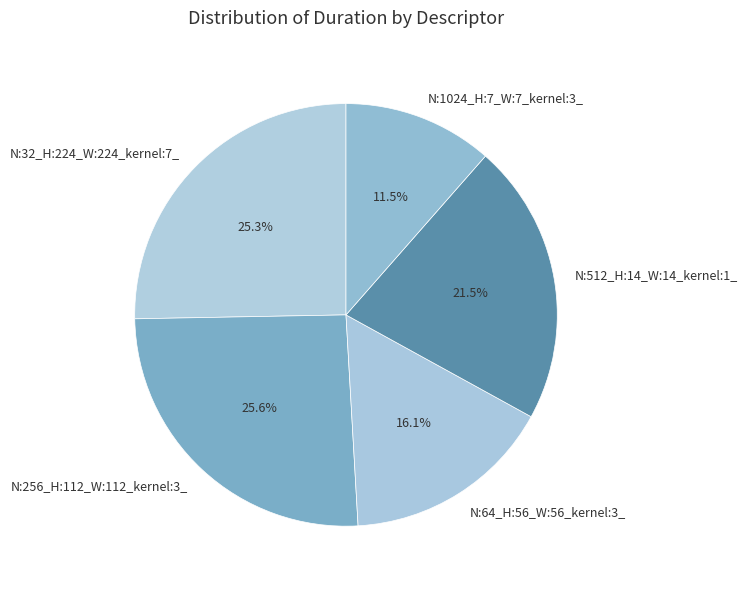

Does N:32_H:224_W:224_kernel:7_ represent more than half of the total?

No